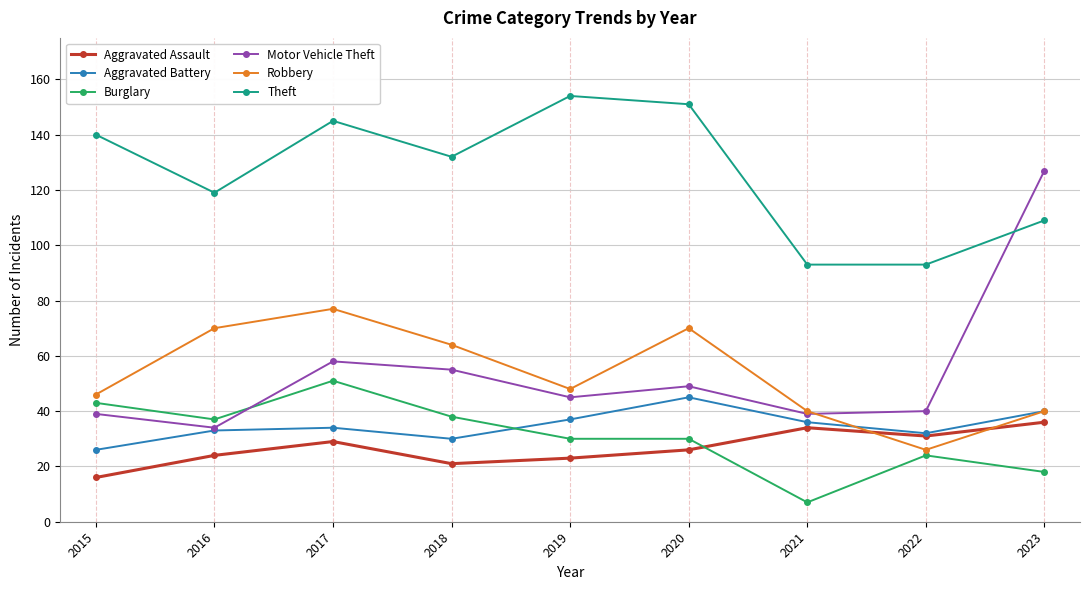

Does the chart display data point markers on the line(s)?

Yes